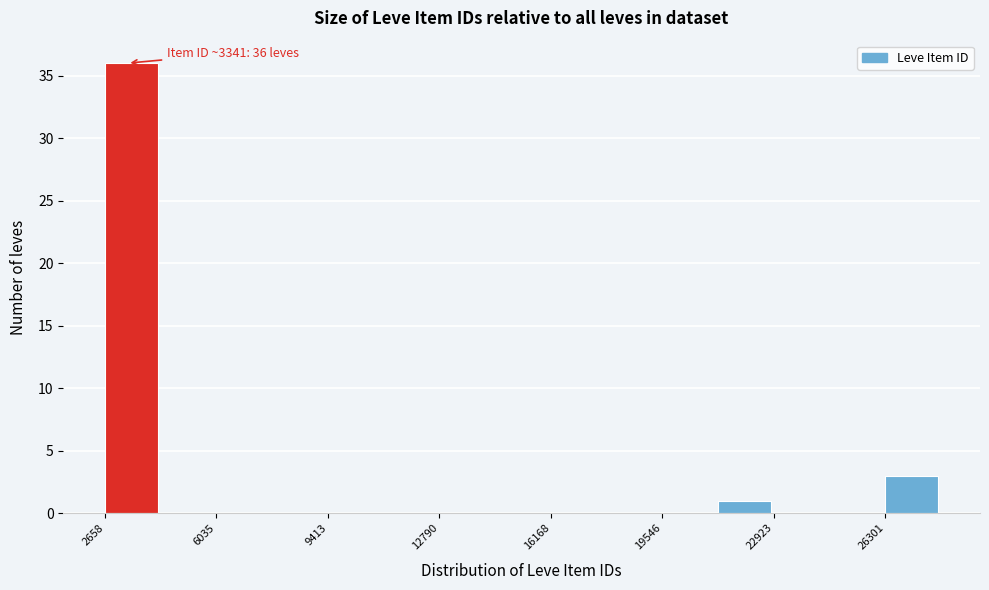

Read against the x-axis, roughly where is the centre of the tallest bar?

3500